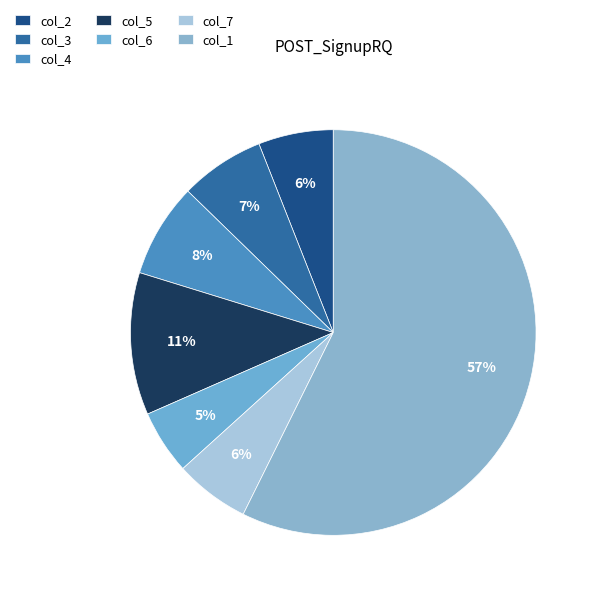

To the nearest percent, what is the combined percentage of col_2 and col_5?

17%